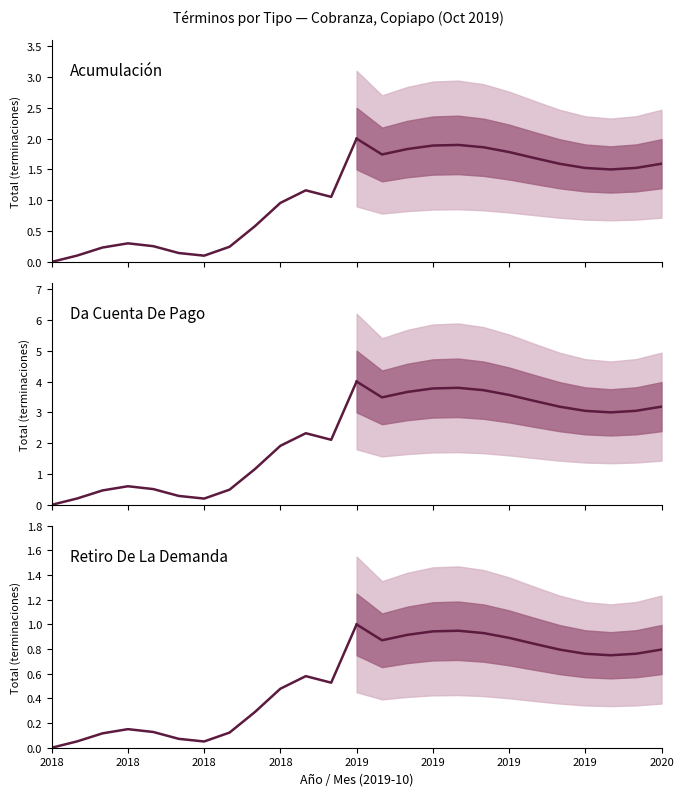

True or false: Da Cuenta De Pago and Retiro De La Demanda intersect in this chart.

False